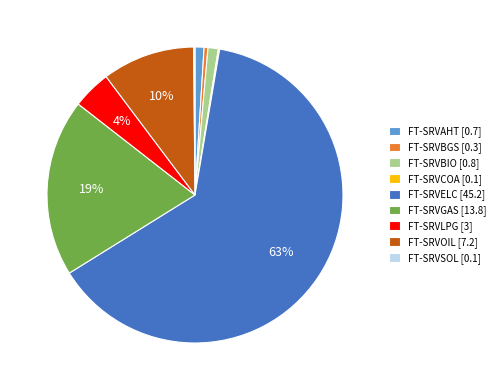

What percentage is the FT-SRVOIL slice, to the nearest percent?

10%